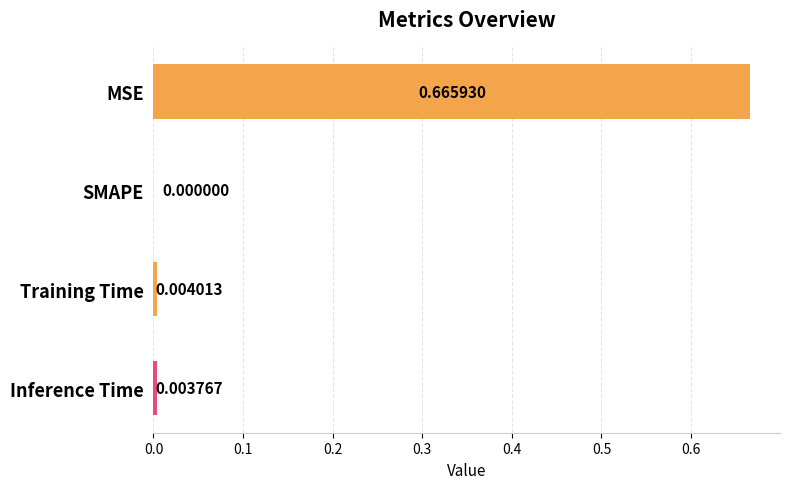

What is the change in value from MSE to Training Time?

-0.7